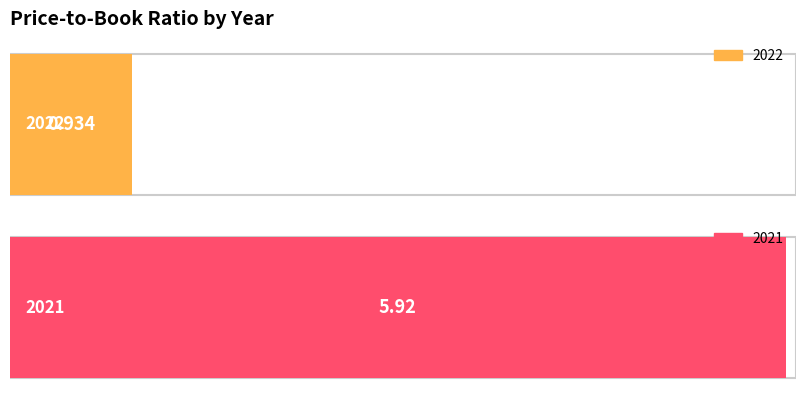

At which category does the chart reach its peak across all series?

2021